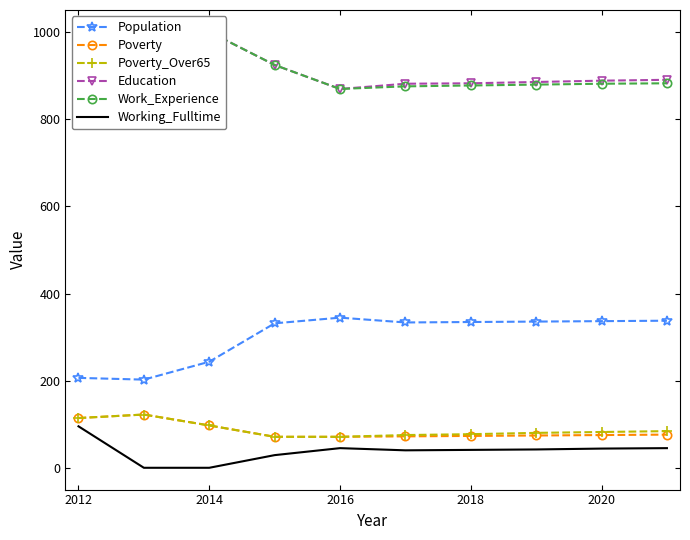

The value of Poverty at 2020 is 76. True or false?

True